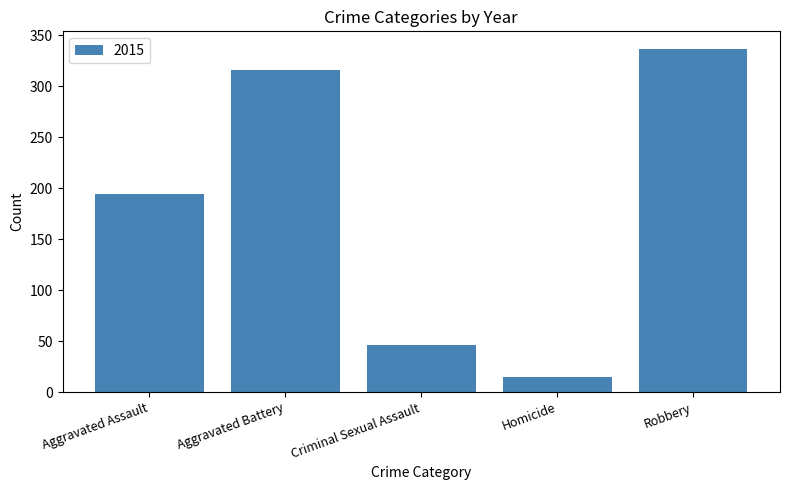

Between Aggravated Assault and Homicide, which is larger?

Aggravated Assault